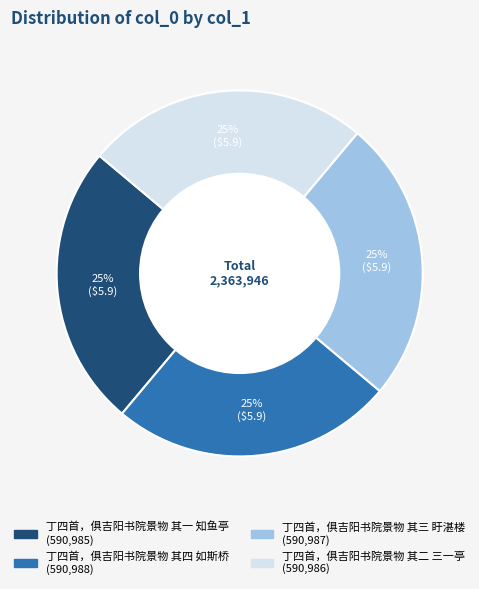

To the nearest percent, what is the combined percentage of 丁四首，俱吉阳书院景物 其一 知鱼亭 and 丁四首，俱吉阳书院景物 其三 盱湛楼?

50%